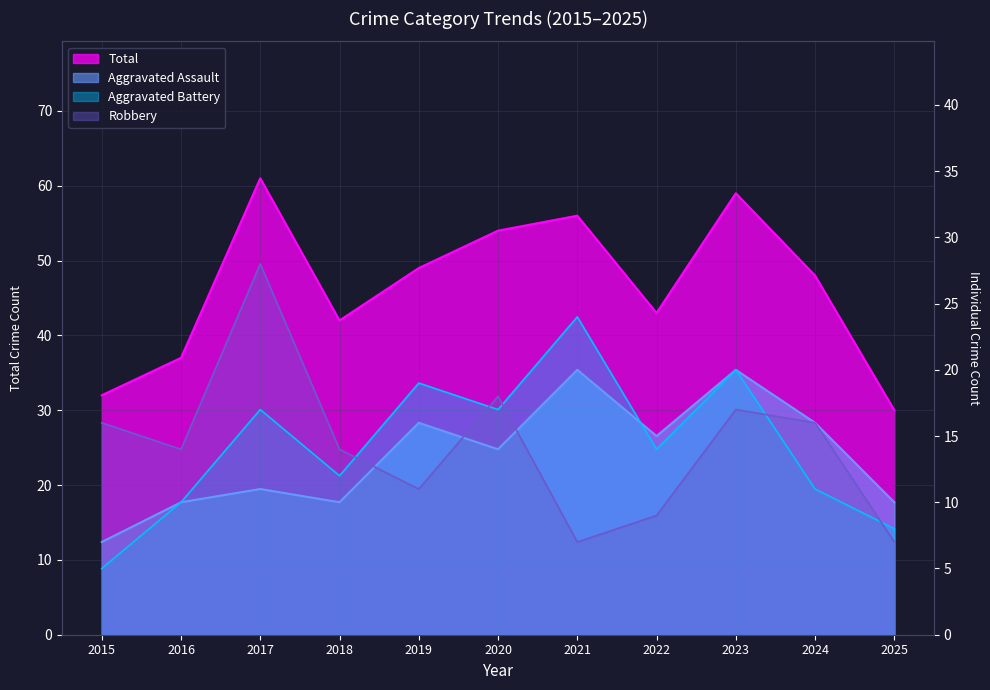

What is the spread (max minus min) of values at 2020?

40